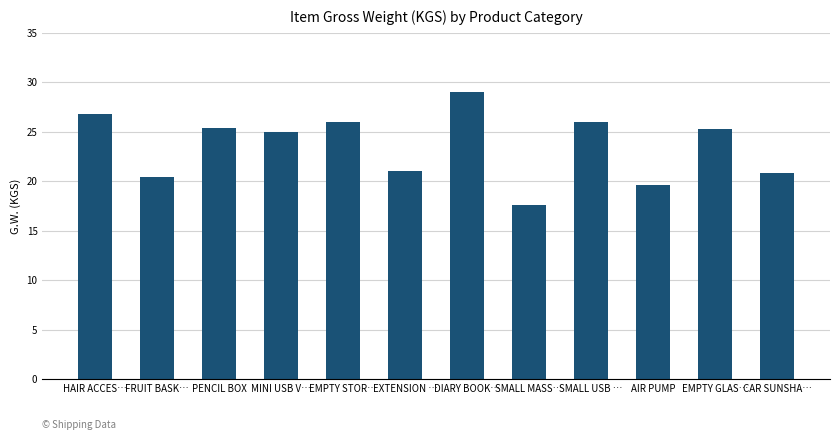

What is the label of the 8th bar from the left?

SMALL MASS…